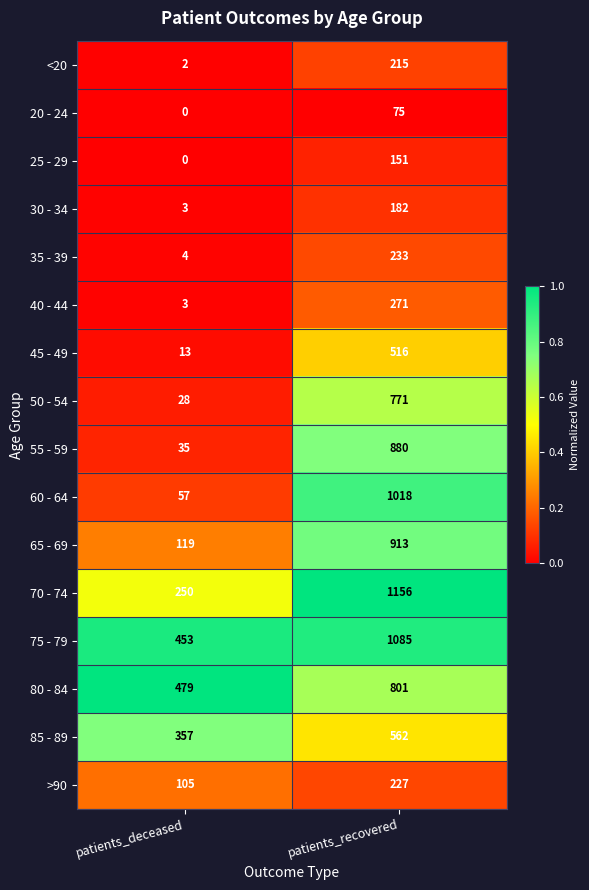

List the series in order of their peak value, highest first.

70 - 74, 75 - 79, 60 - 64, 65 - 69, 55 - 59, 80 - 84, 50 - 54, 85 - 89, 45 - 49, 40 - 44, 35 - 39, >90, <20, 30 - 34, 25 - 29, 20 - 24